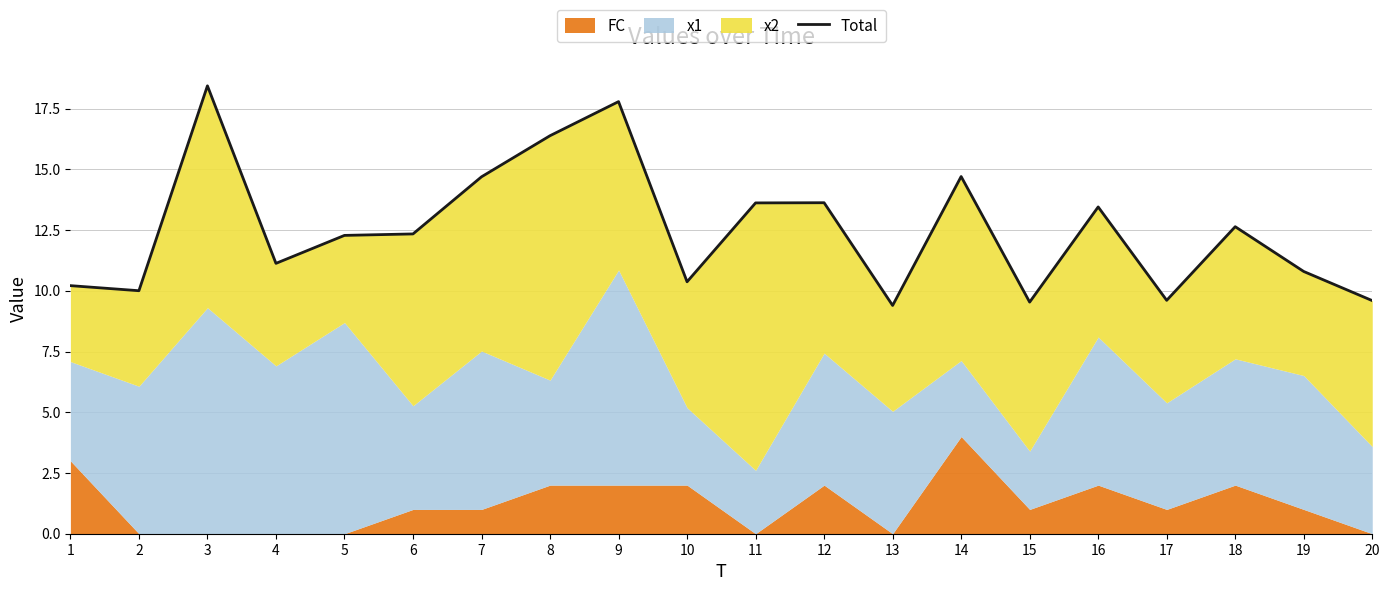

Which has a higher value, 8 or 18?

8